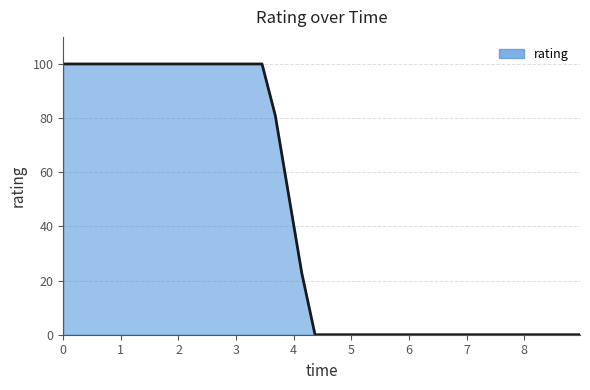

Reading left to right, list all the values displayed in this chart.

100.0	100.0	100.0	100.0	100.0	100.0	100.0	100.0	100.0	100.0	100.0	100.0	100.0	100.0	100.0	100.0	81.0	51.9	22.8	0.0	0.0	0.0	0.0	0.0	0.0	0.0	0.0	0.0	0.0	0.0	0.0	0.0	0.0	0.0	0.0	0.0	0.0	0.0	0.0	0.0